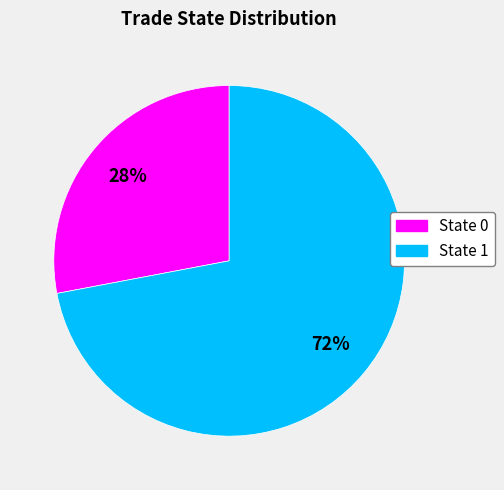

To the nearest percent, what is the average slice percentage?

50%